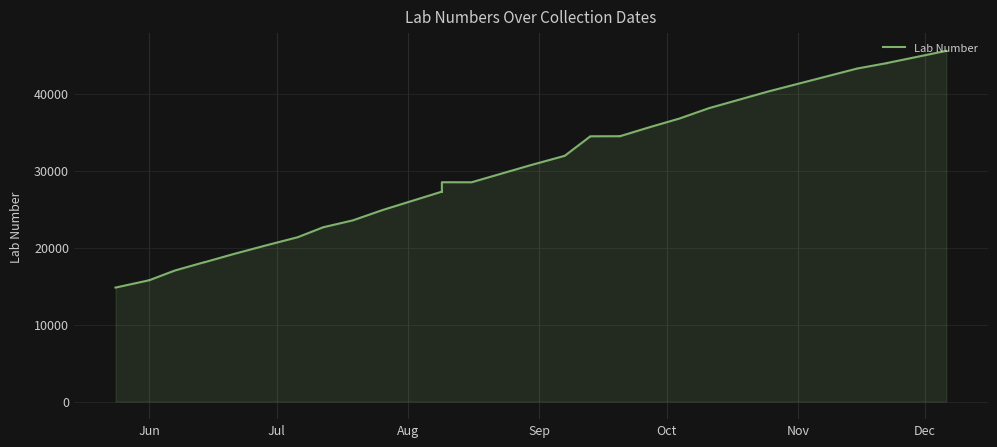

What is the greatest value displayed?

45544